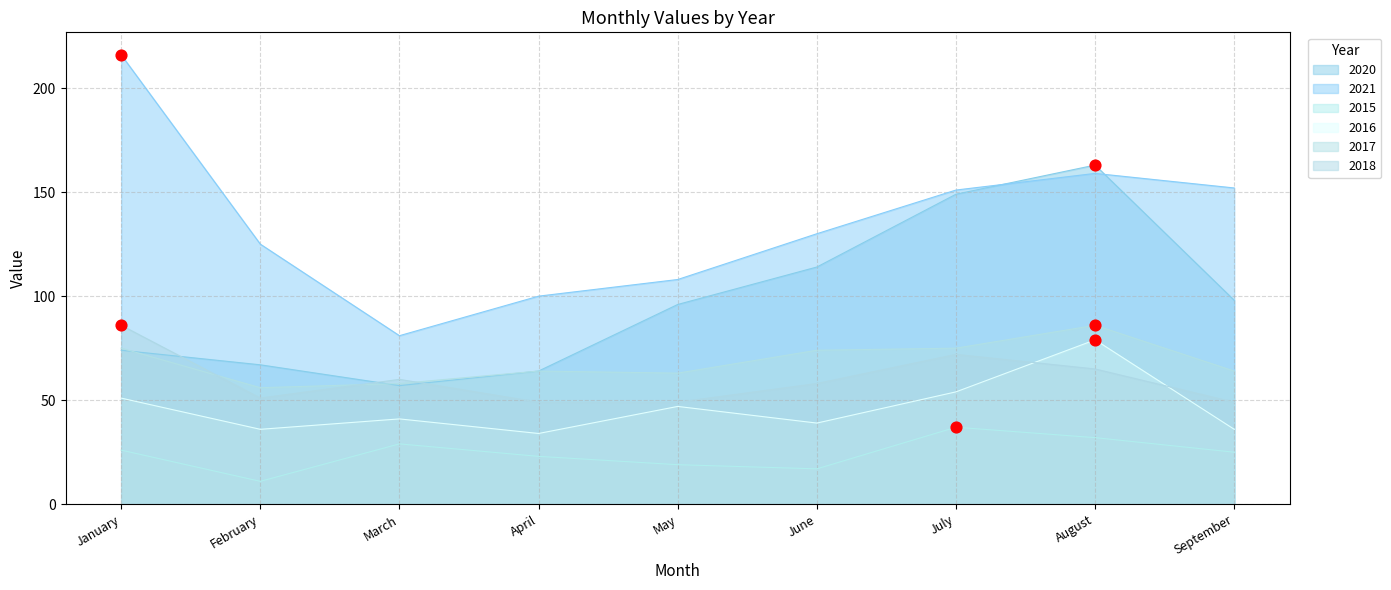

Which series contains the lowest Y value?

2015